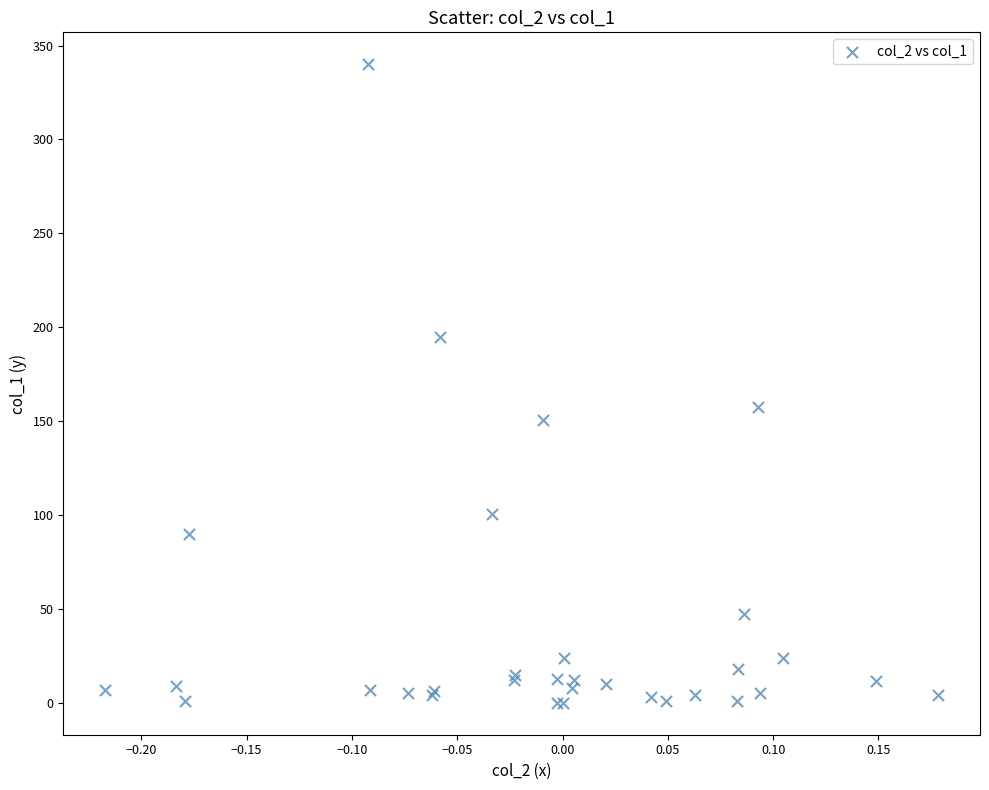

What Y value in the scatter plot is closest to 170?

157.3